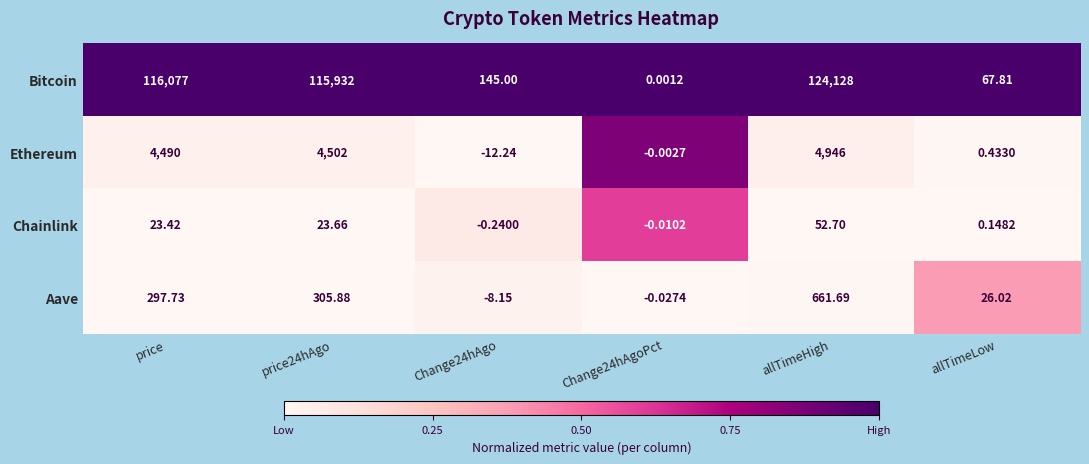

List the series in order of their peak value, lowest first.

Chainlink, Aave, Ethereum, Bitcoin